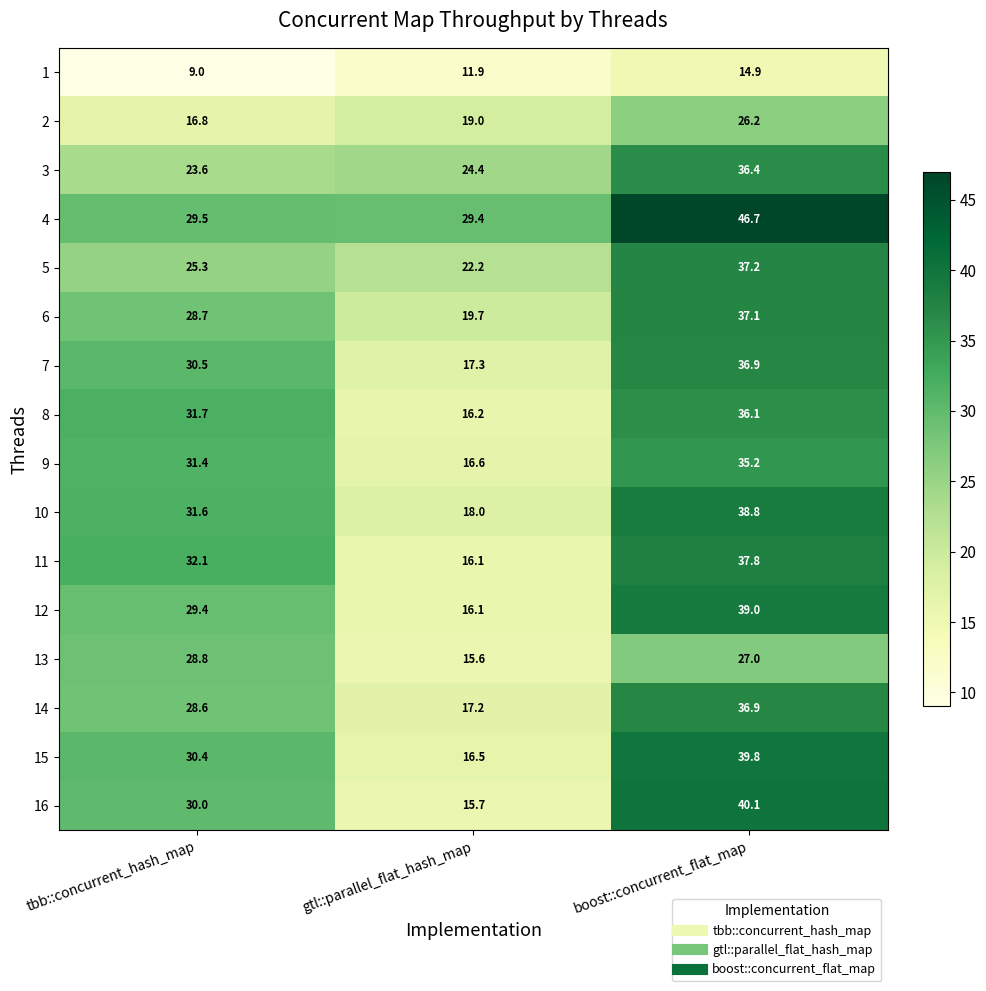

Count the number of categories in the chart.

3